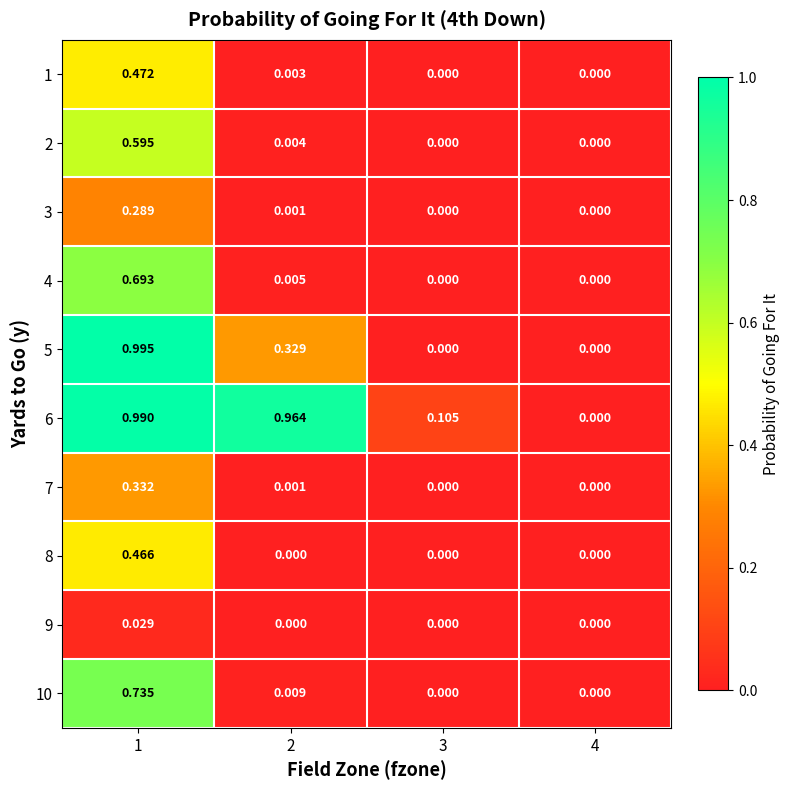

Is the value of 3 at 1 greater than the value of 1 at 3?

Yes